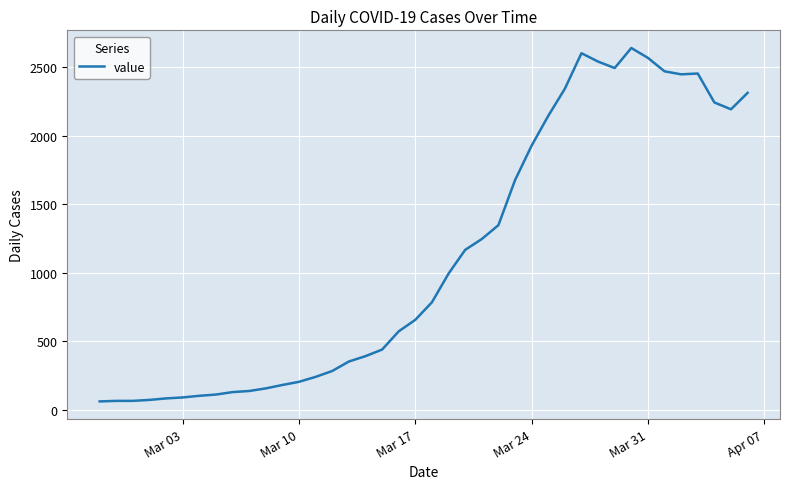

What is the smallest value displayed?

61